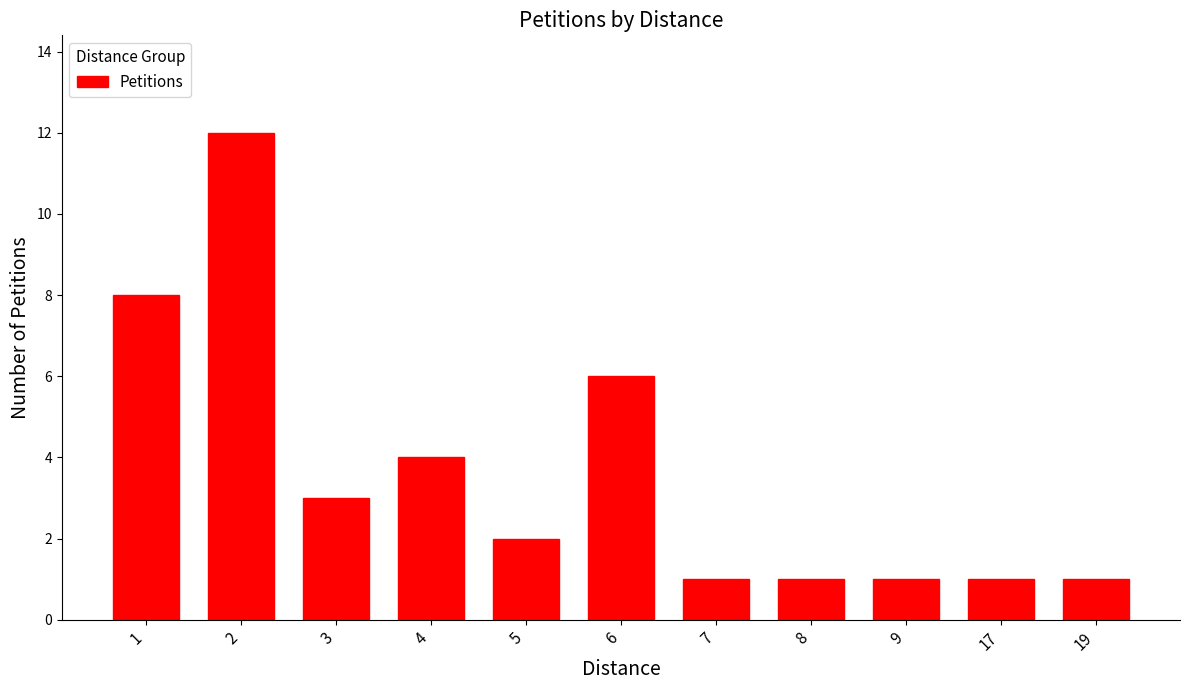

Approximately how many times larger is the value at 8 compared to 6?

0.2